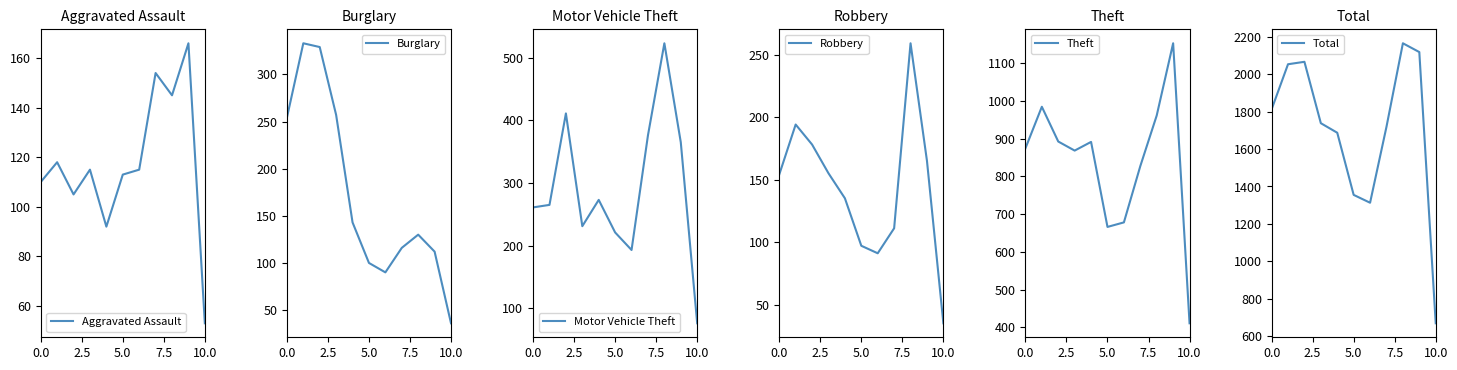

What is the label of the 5th point from the right?

6